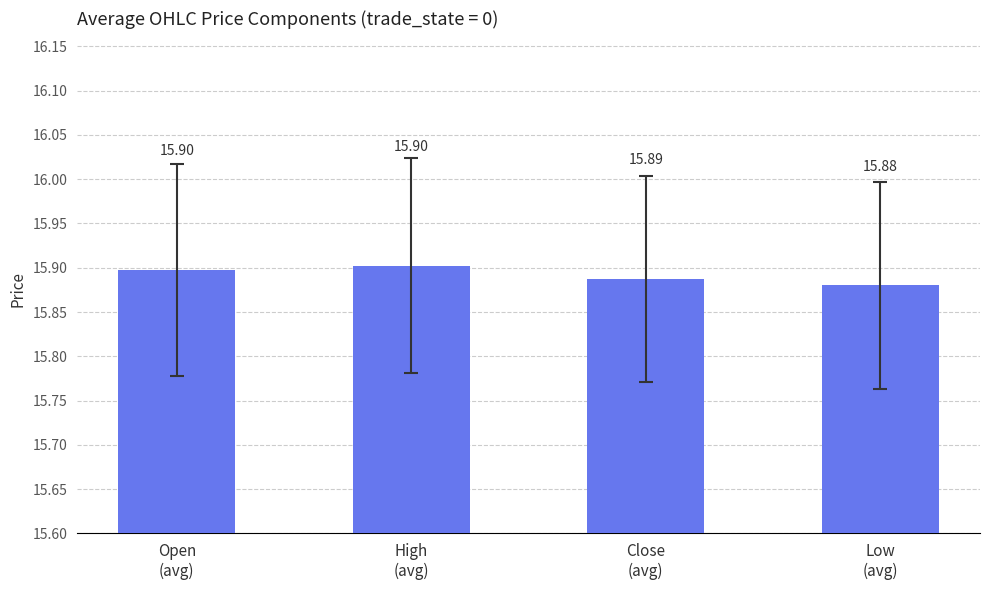

What is the sum of all values?

63.6